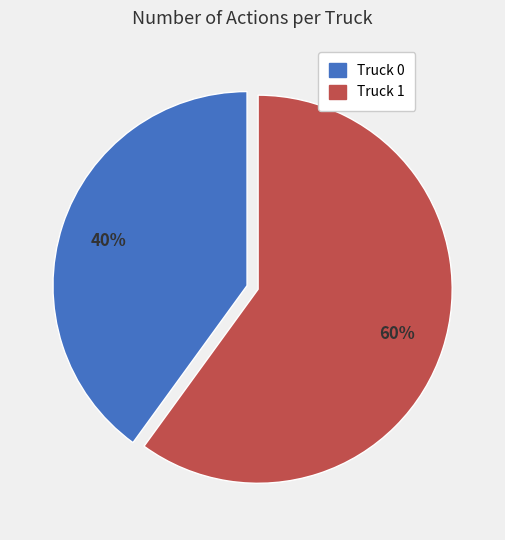

Is there a majority slice in this chart?

Yes